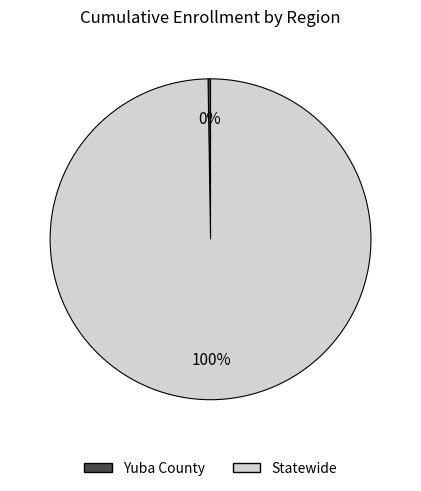

What percentage is the Statewide slice, to the nearest percent?

100%